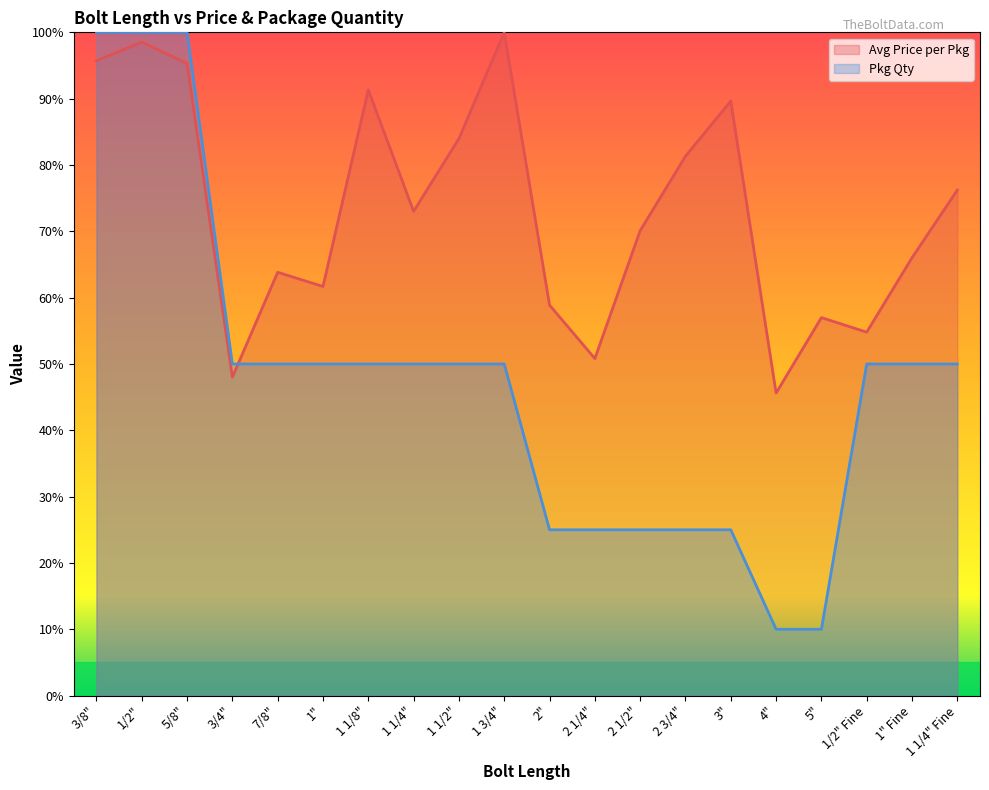

At how many categories does at least one series exceed 89?

6